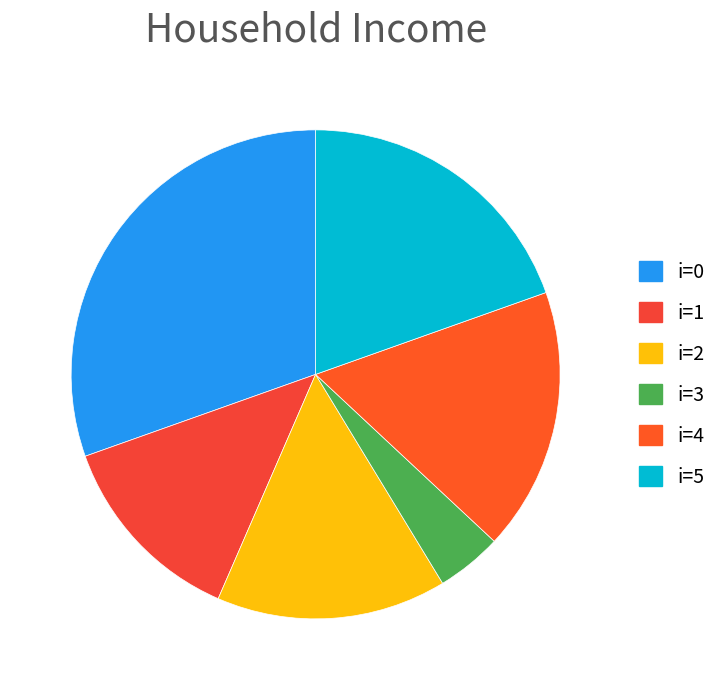

How many slices are in this pie chart?

6